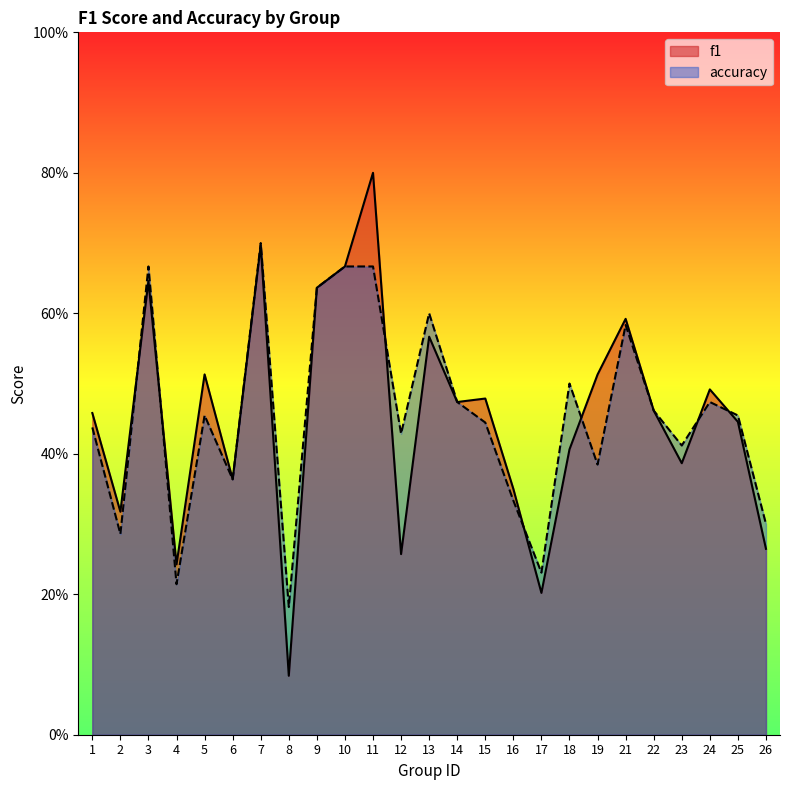

What is the difference between the maximum and second lowest values in the f1 series?

0.6